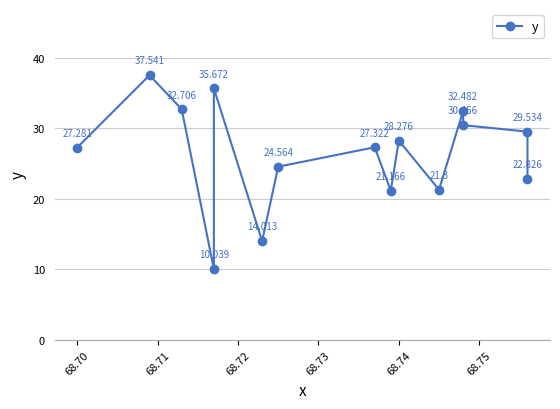

The value at 68.72 is 5.2. True or false?

False